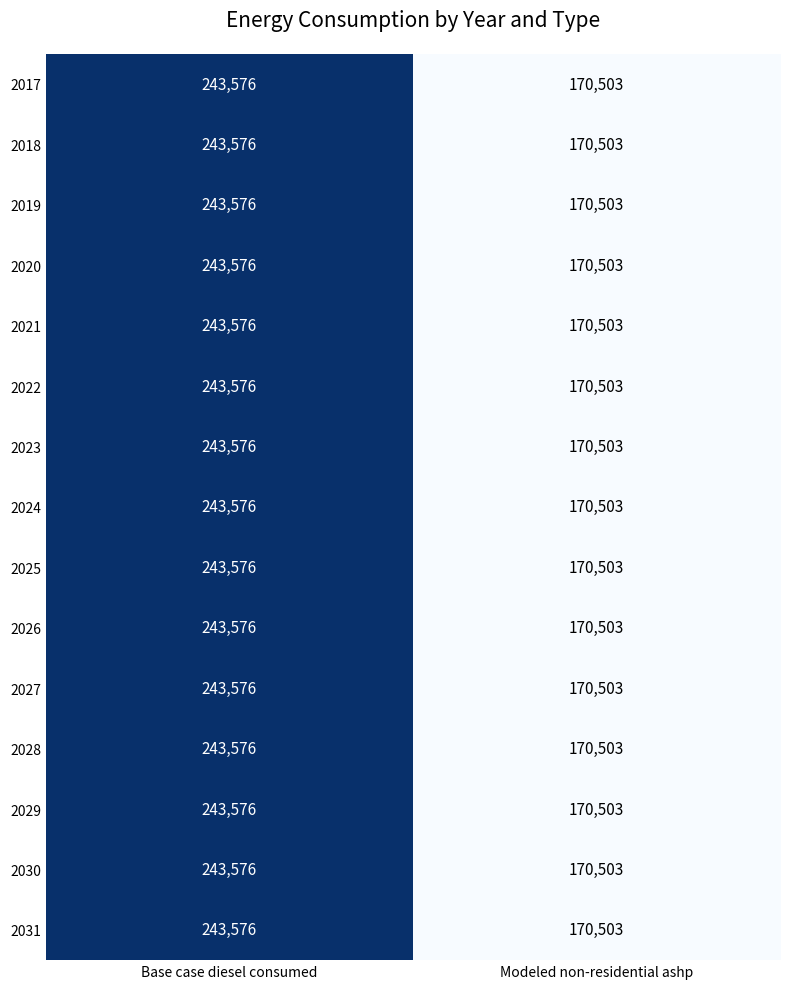

What is the highest value of the 2029 series?

243576